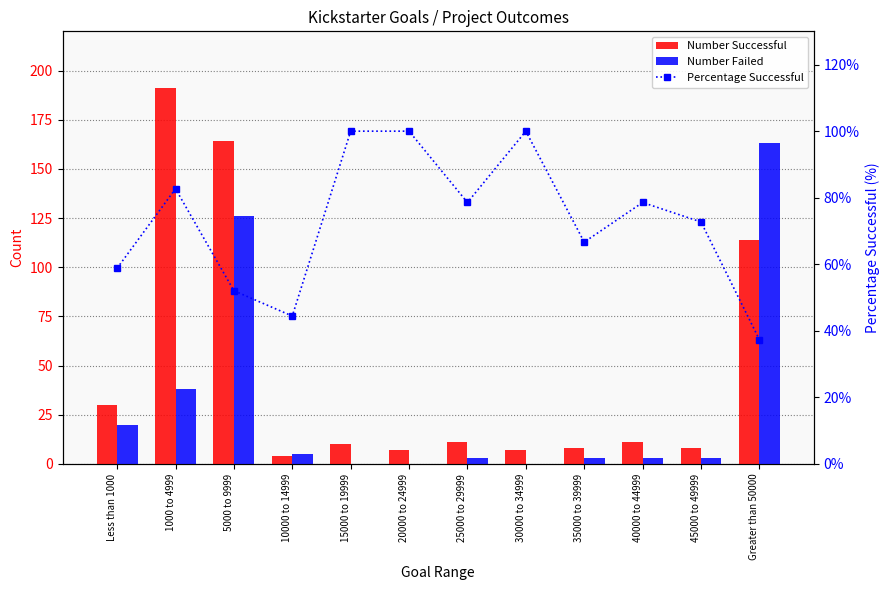

What is the spread (max minus min) of values at 10000 to 14999?

40.4